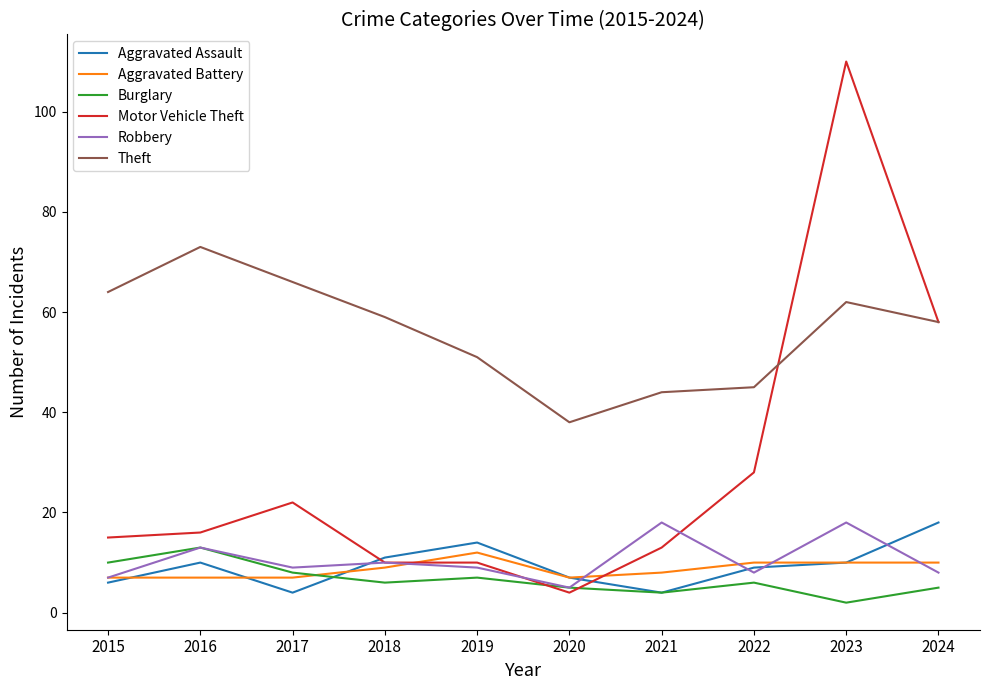

Reading left to right, extract all data points from this chart.

Aggravated Assault: 6	10	4	11	14	7	4	9	10	18
Aggravated Battery: 7	7	7	9	12	7	8	10	10	10
Burglary: 10	13	8	6	7	5	4	6	2	5
Motor Vehicle Theft: 15	16	22	10	10	4	13	28	110	58
Robbery: 7	13	9	10	9	5	18	8	18	8
Theft: 64	73	66	59	51	38	44	45	62	58